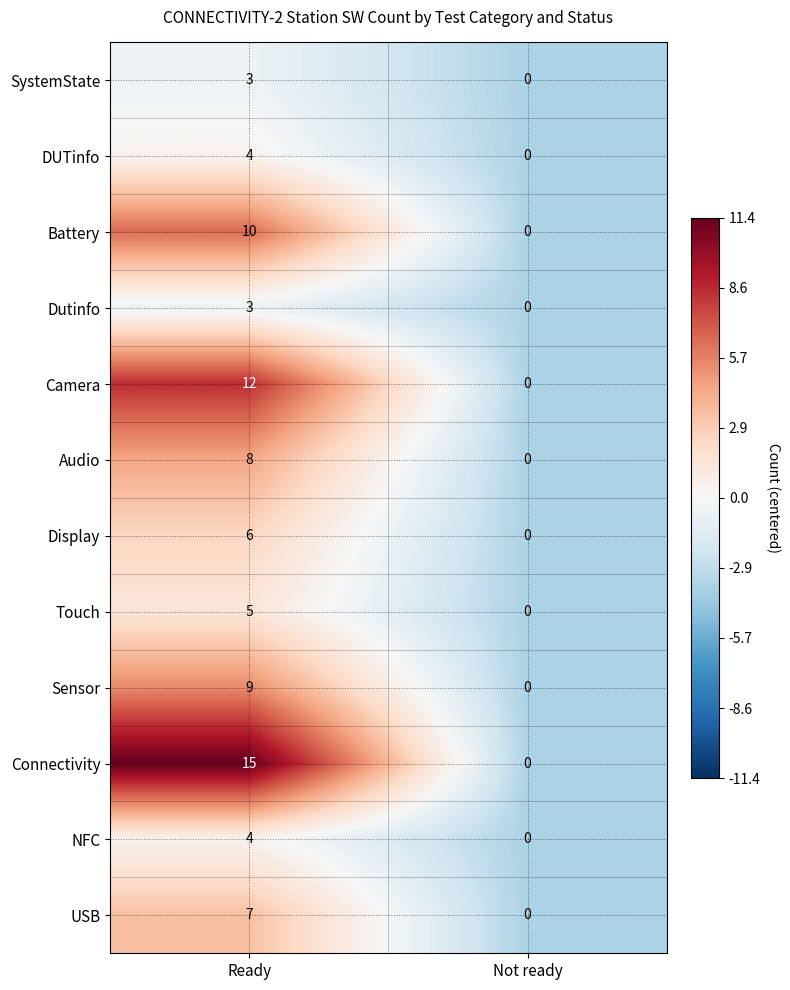

Reading left to right, extract all data points from this chart.

SystemState: Ready=3	Not ready=0
DUTinfo: Ready=4	Not ready=0
Battery: Ready=10	Not ready=0
Dutinfo: Ready=3	Not ready=0
Camera: Ready=12	Not ready=0
Audio: Ready=8	Not ready=0
Display: Ready=6	Not ready=0
Touch: Ready=5	Not ready=0
Sensor: Ready=9	Not ready=0
Connectivity: Ready=15	Not ready=0
NFC: Ready=4	Not ready=0
USB: Ready=7	Not ready=0